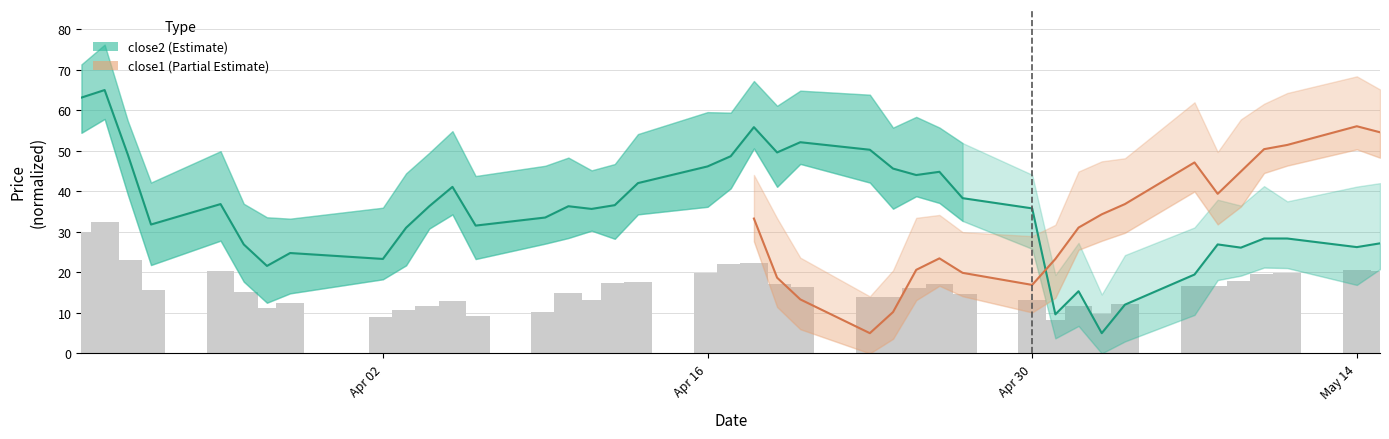

How many data points are above 35?

21